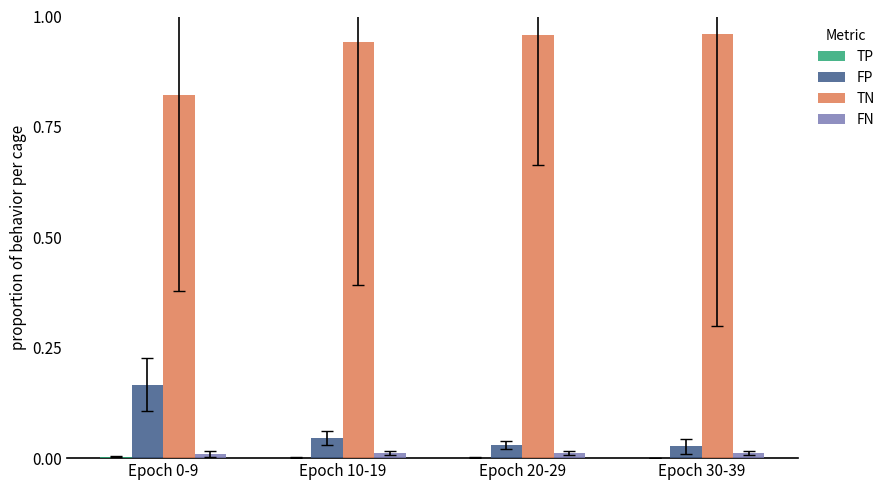

Which series has the largest total across all categories?

TN